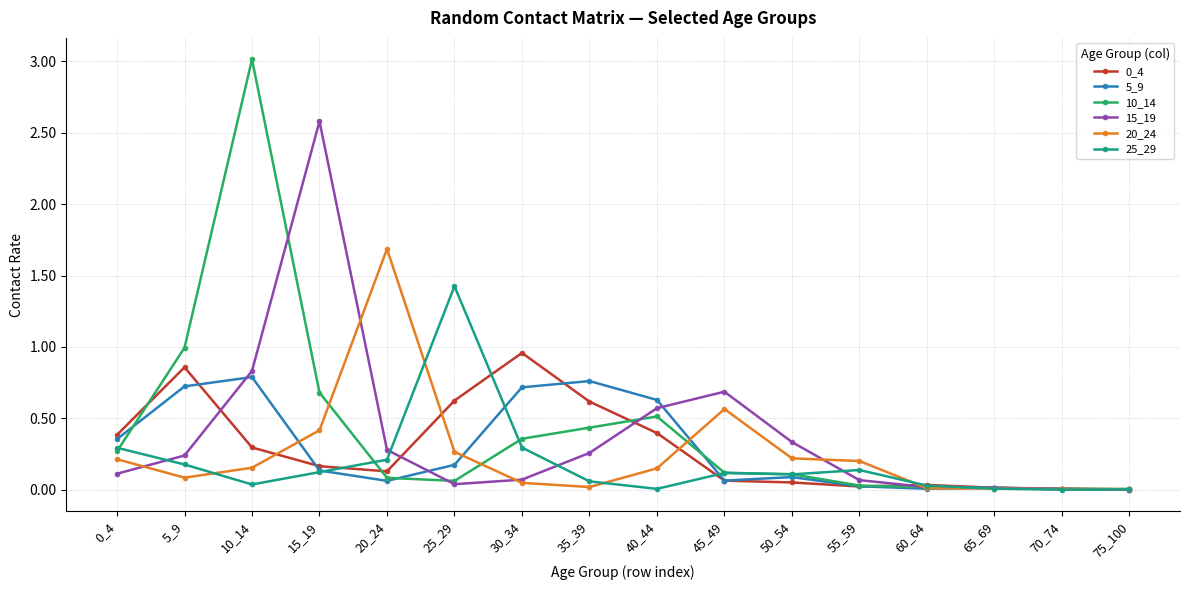

True or false: 0_4 has a value of 0.6 at 30_34.

False